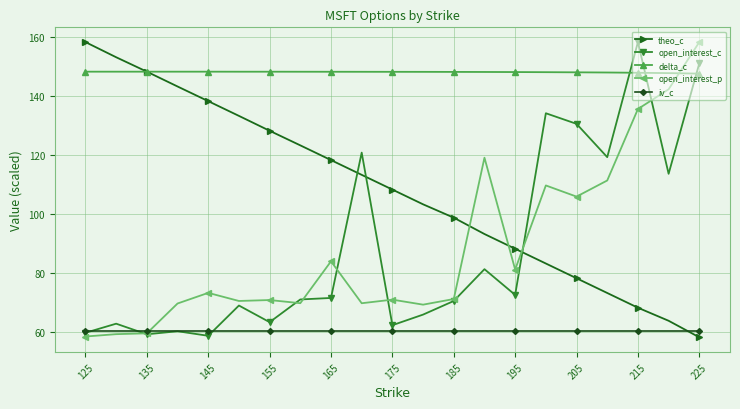

What is the smallest value displayed?

58.2